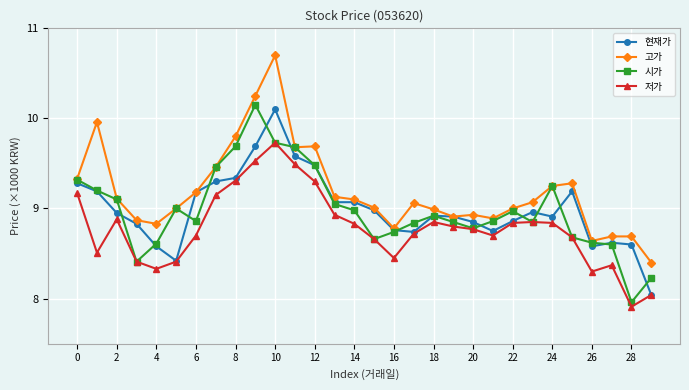

What is the maximum value for 고가?

10.7